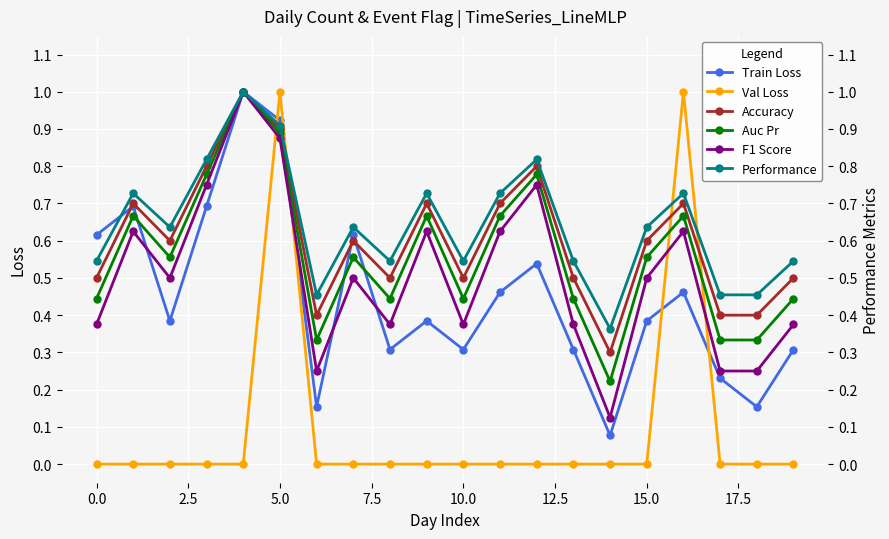

What is the maximum value for Val Loss?

1.0